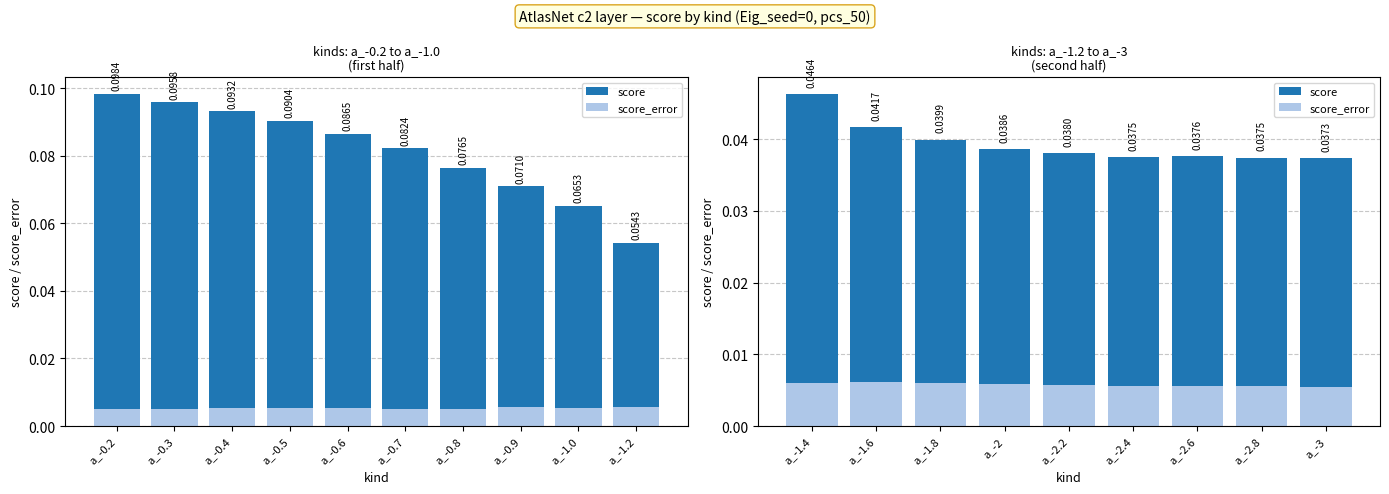

Is it true that score_error equals 0.0 at a_-2.6?

True